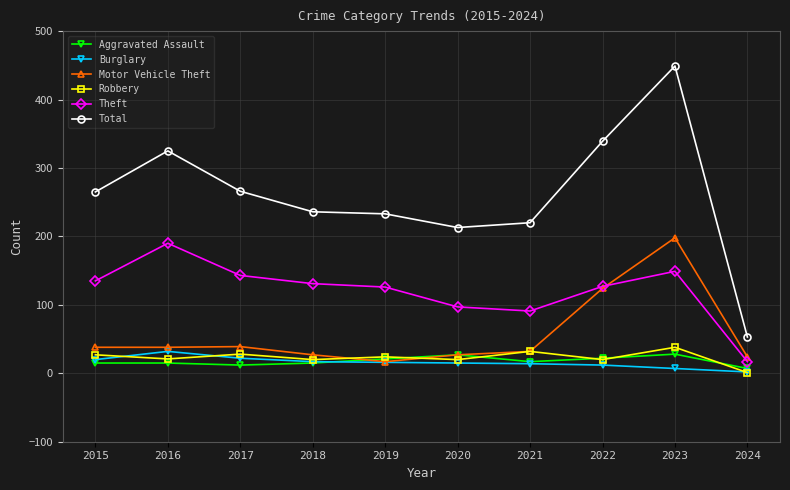

What is the highest value of the Motor Vehicle Theft series?

198